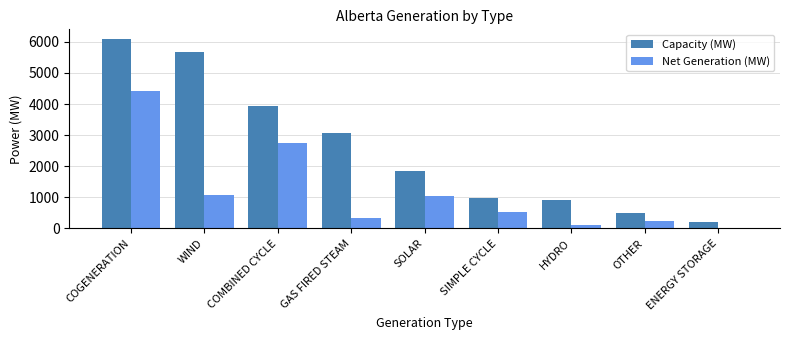

Which series has the largest total across all categories?

Capacity (MW)